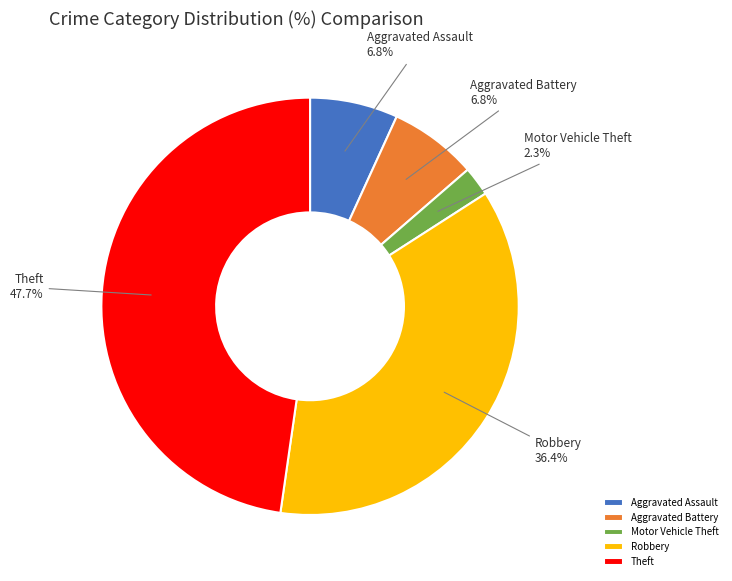

What percentage is the Aggravated Assault slice, to the nearest percent?

7%